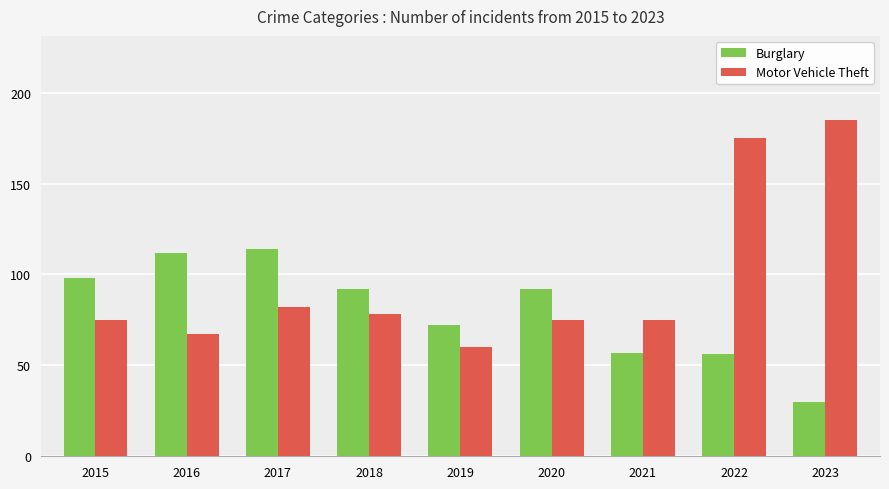

At which category is the sum across all series the highest?

2022